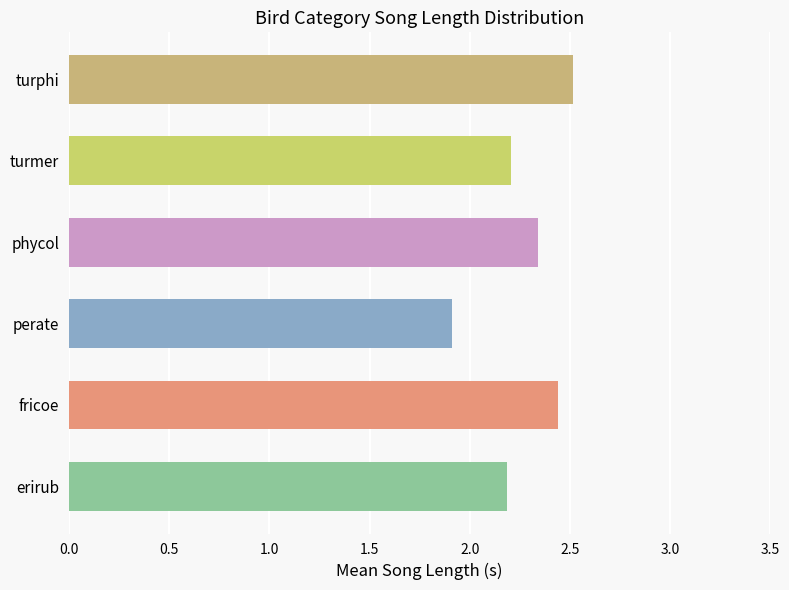

True or false: the data shows 2.5 at turphi.

True